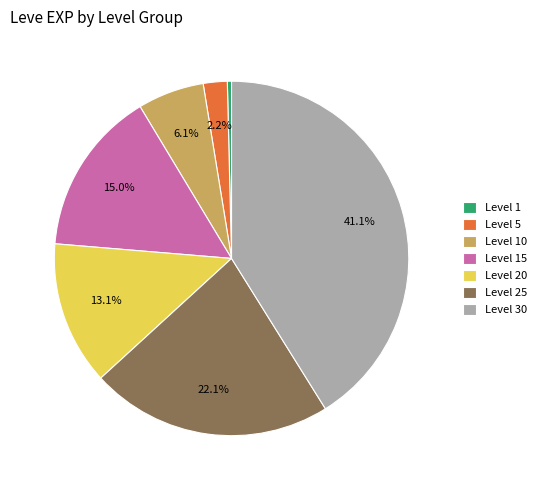

How many segments does this pie chart have?

7